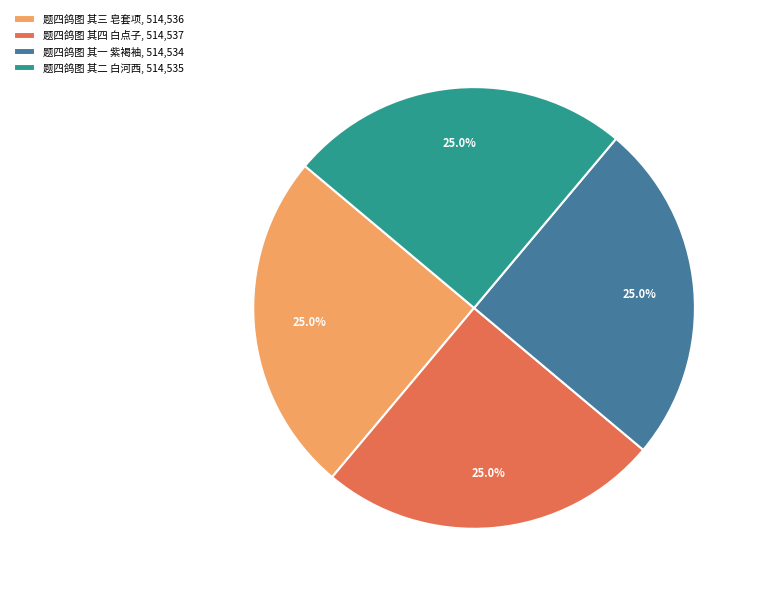

Approximately how many times larger is the value at 题四鸽图 其四 白点子 compared to 题四鸽图 其一 紫褐袖?

1.0